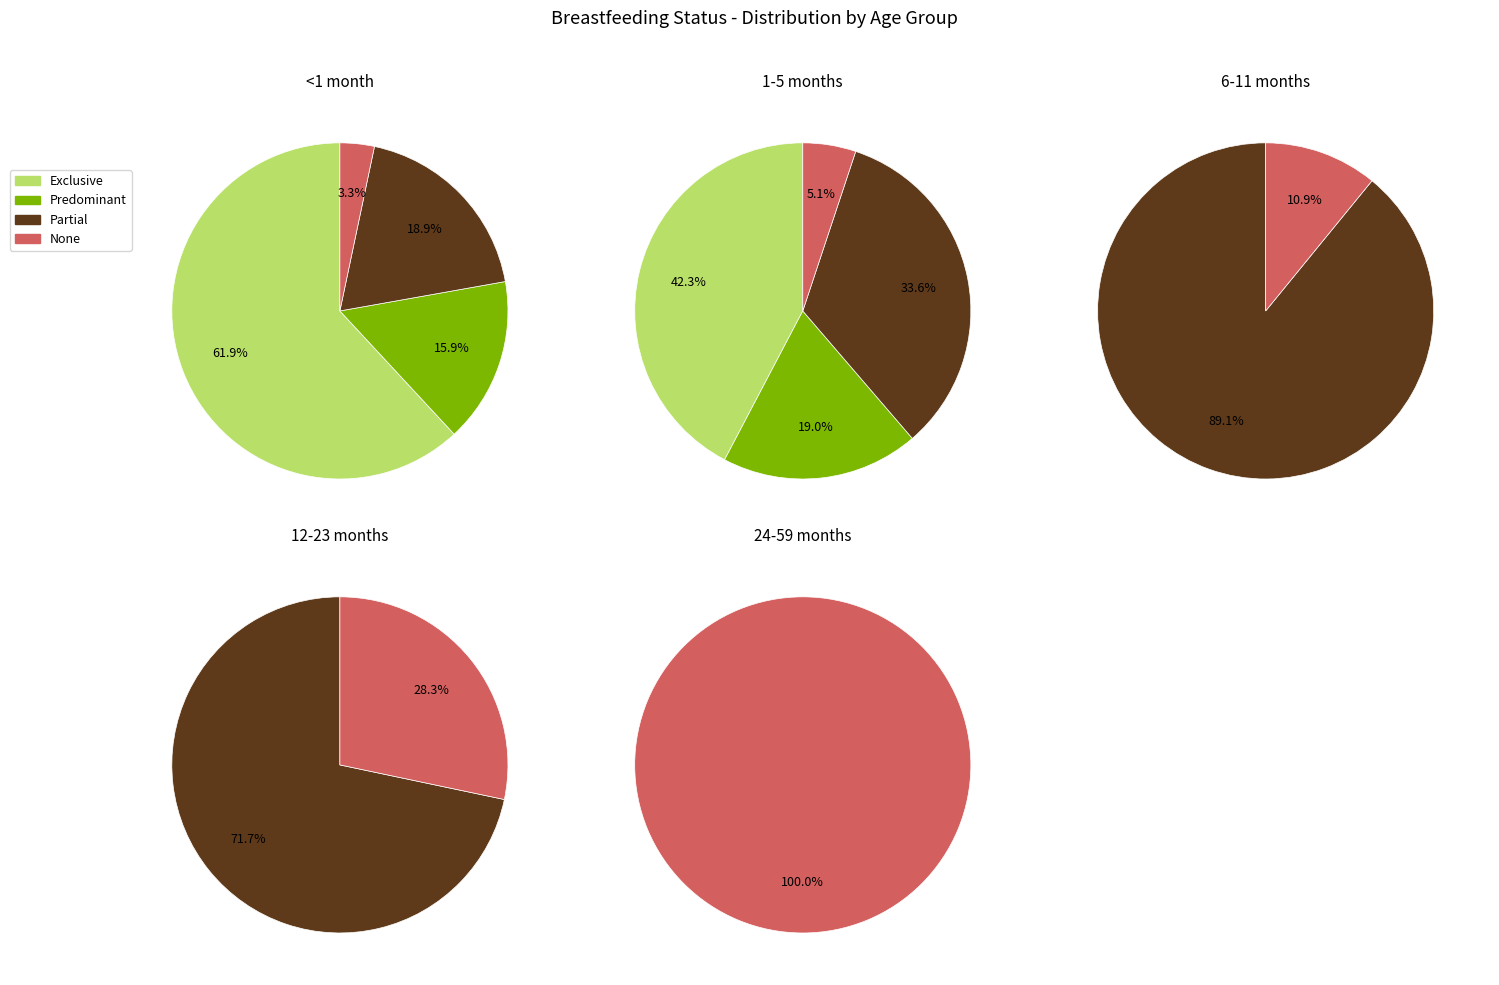

At Predominant, list the series in order from smallest to largest.

None, Predominant, Partial, Exclusive